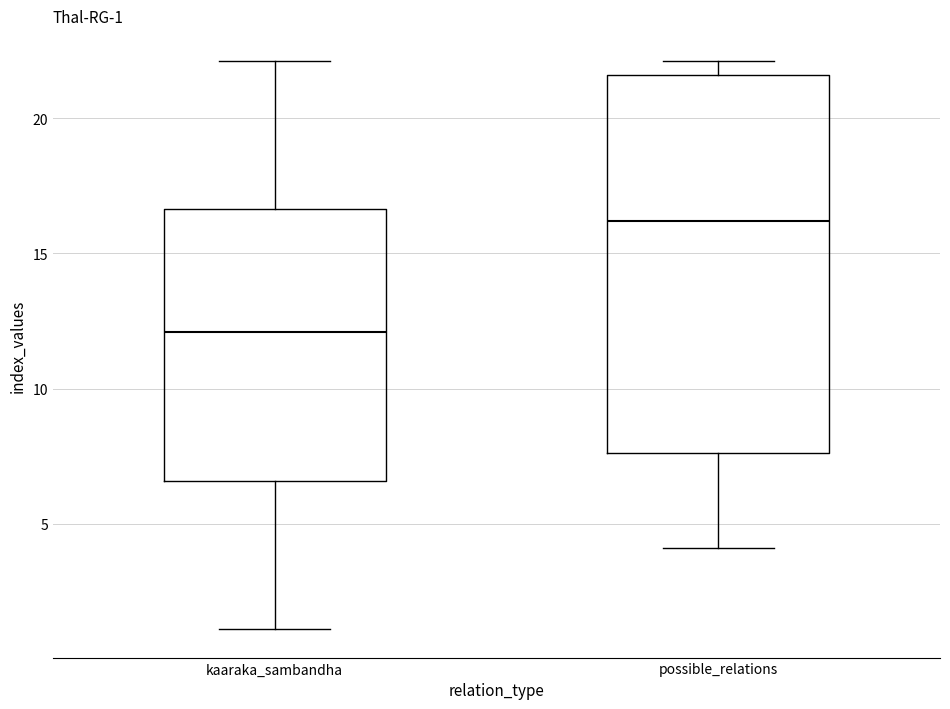

Comparing the boxes themselves (not the whiskers), which one is the tallest?

possible_relations